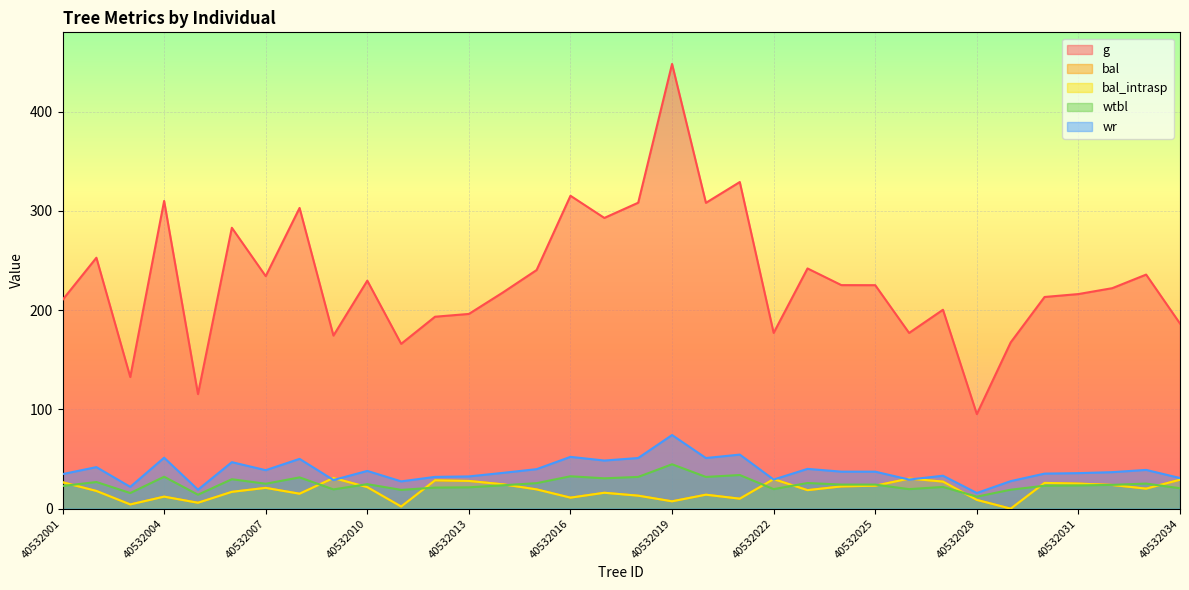

What is the highest value of the wtbl series?

44.7